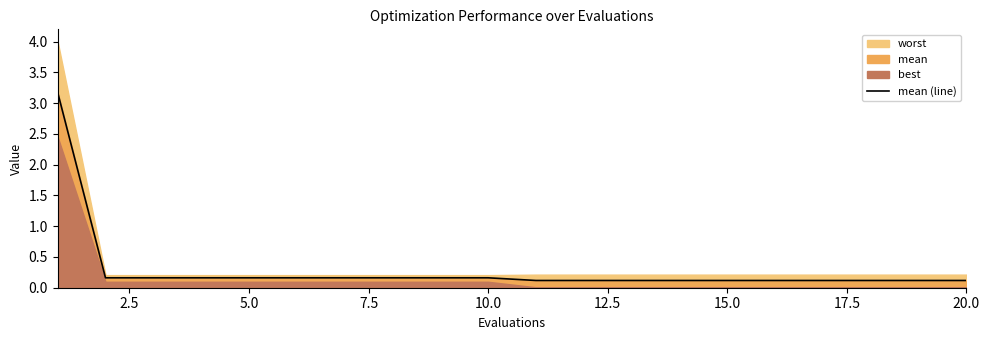

Is it true that mean (line) equals 0.1 at 20.0?

True